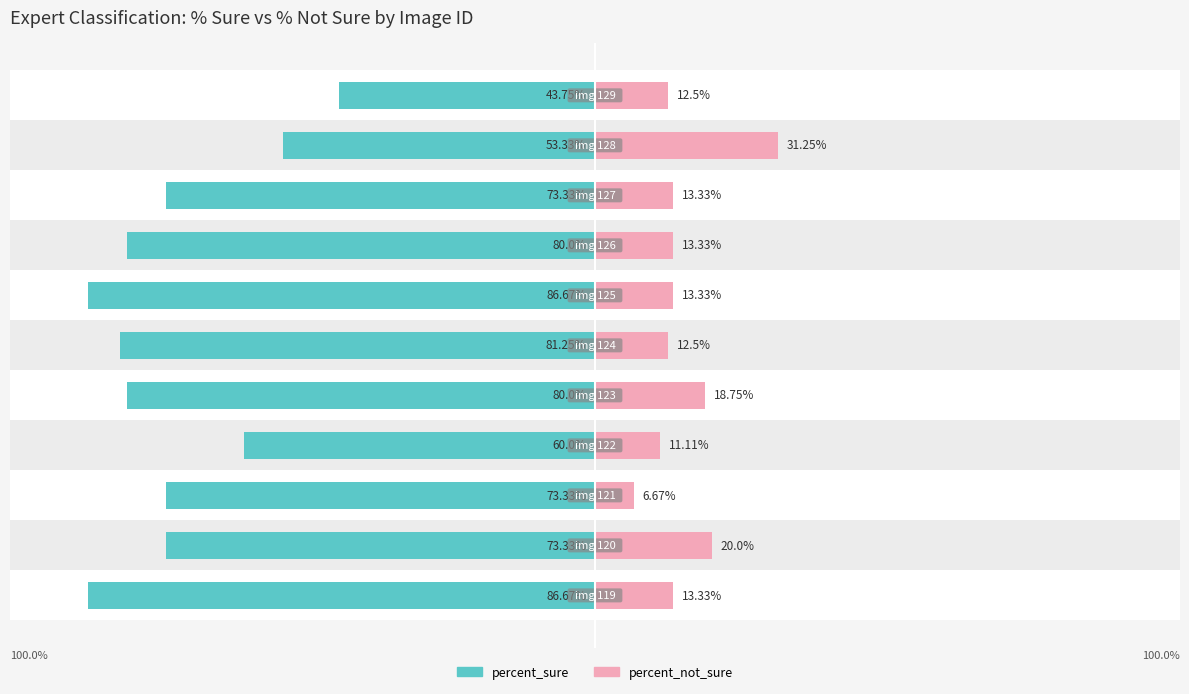

Are the bars grouped side by side (vs. stacked)?

Yes